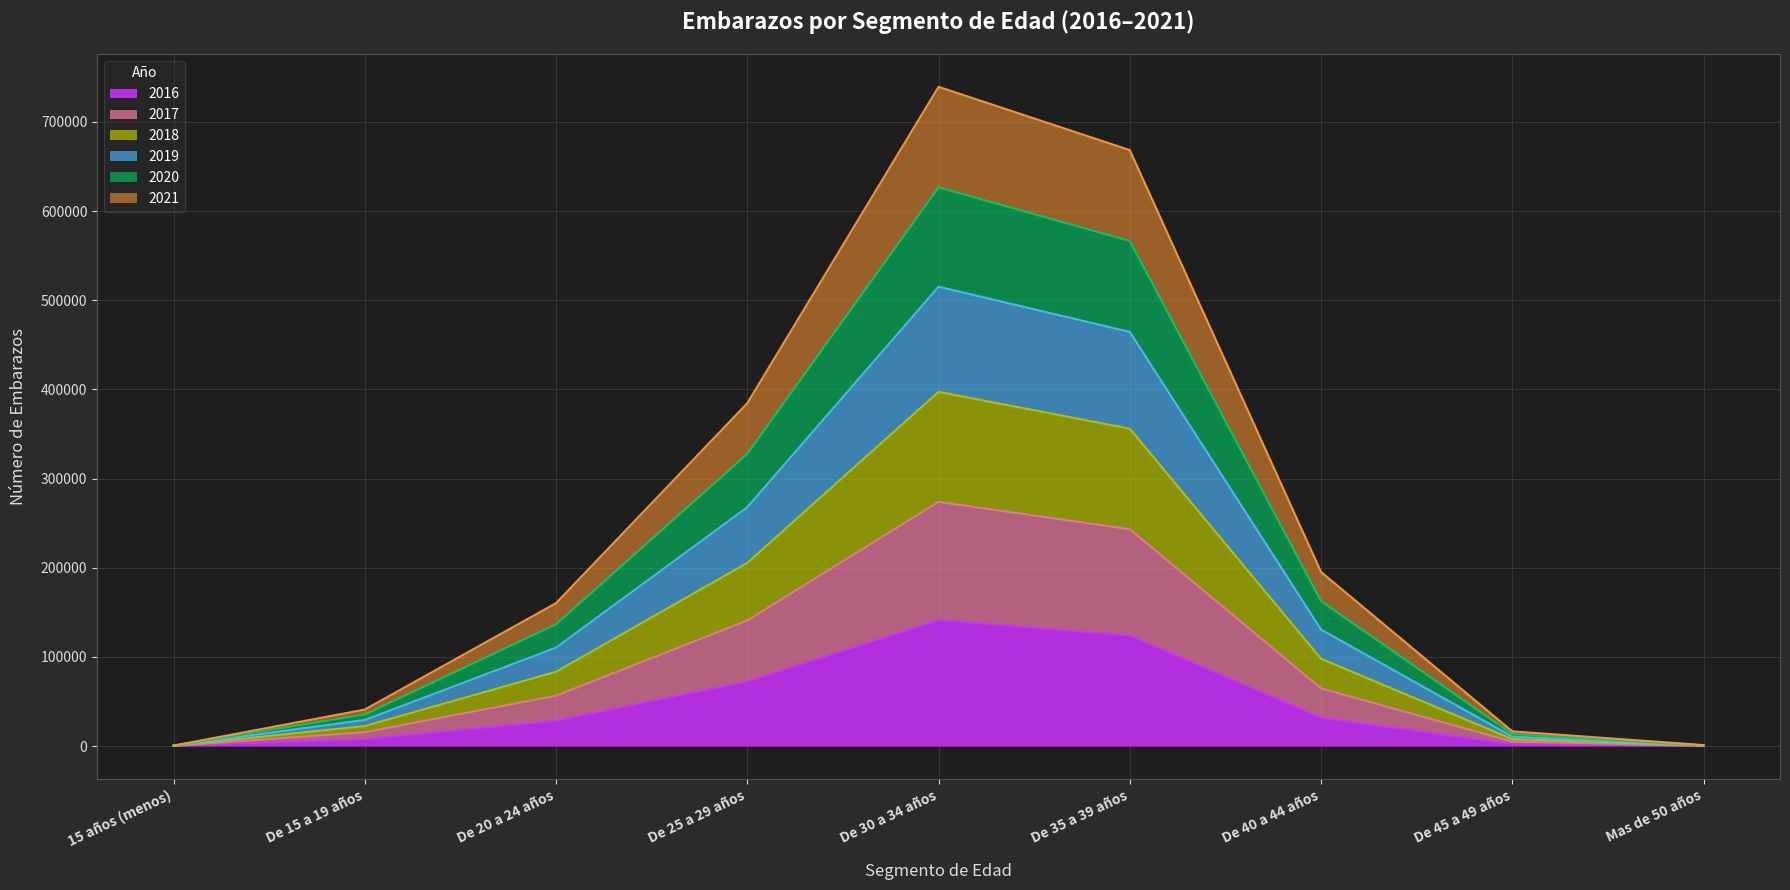

List the labels in order of 2016 value, largest first.

De 30 a 34 años, De 35 a 39 años, De 25 a 29 años, De 40 a 44 años, De 20 a 24 años, De 15 a 19 años, De 45 a 49 años, Mas de 50 años, 15 años (menos)